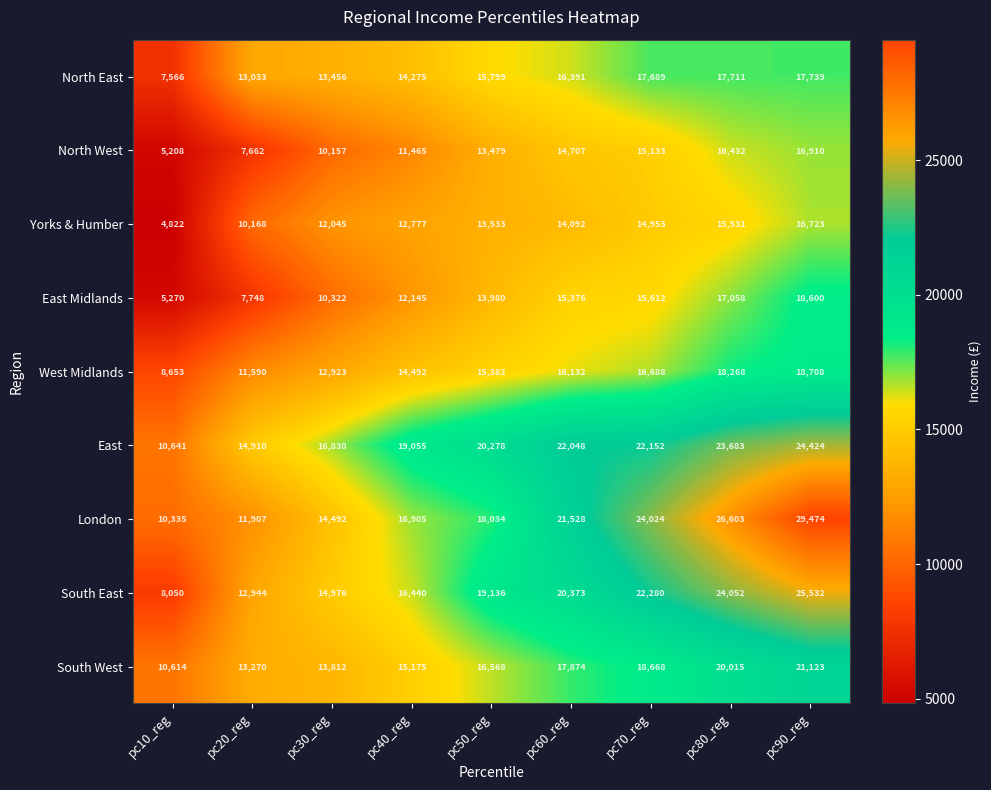

Which series has the largest total across all categories?

East